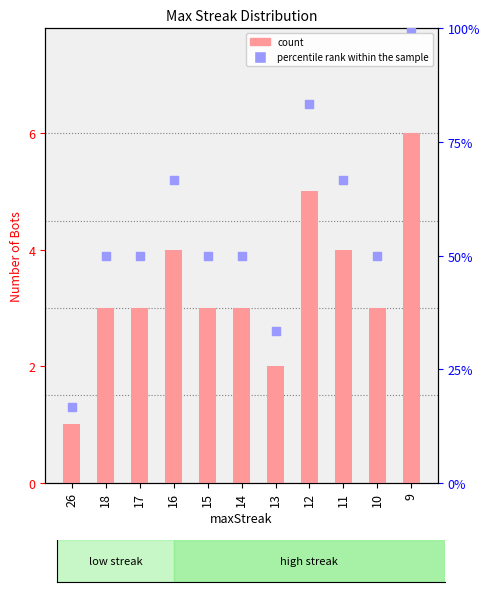

Which series has the widest spread of Y values?

percentile rank